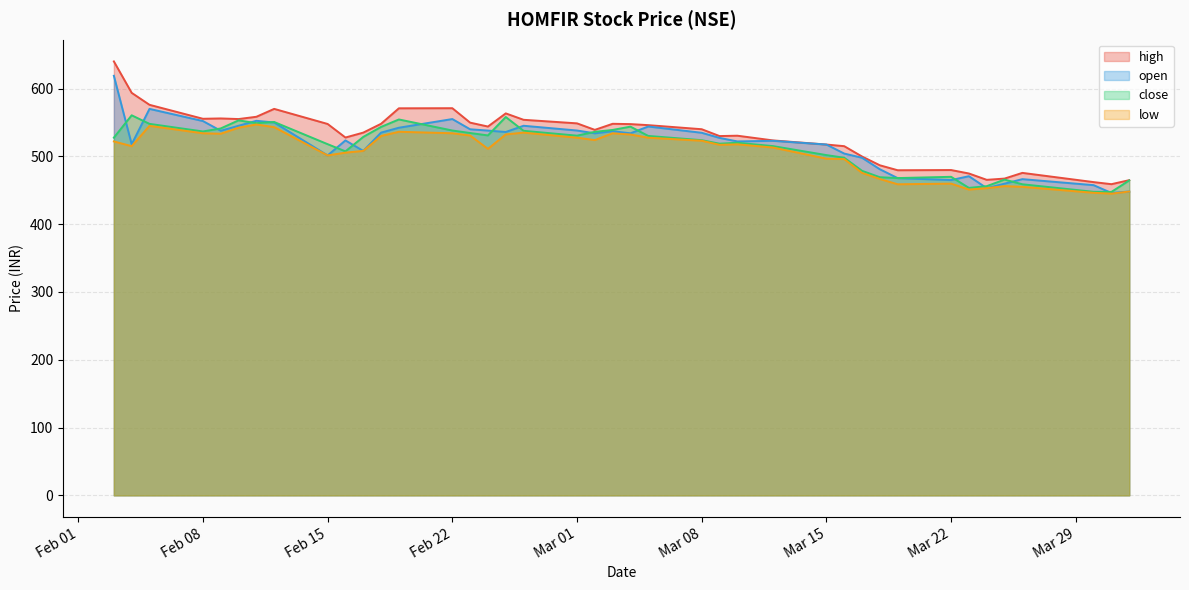

Where is open nearest to the value 532?

2021-03-02